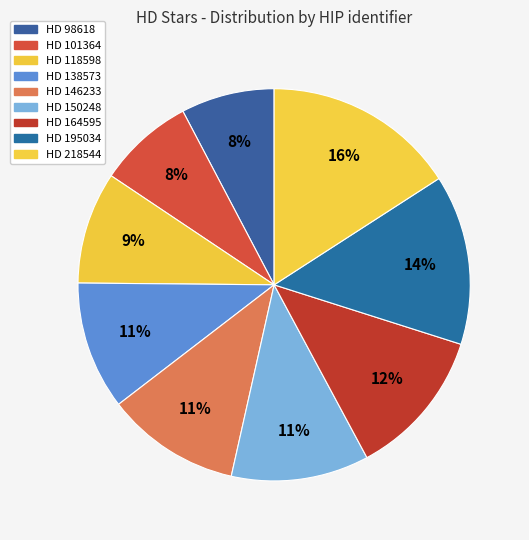

How many slices are in this pie chart?

9